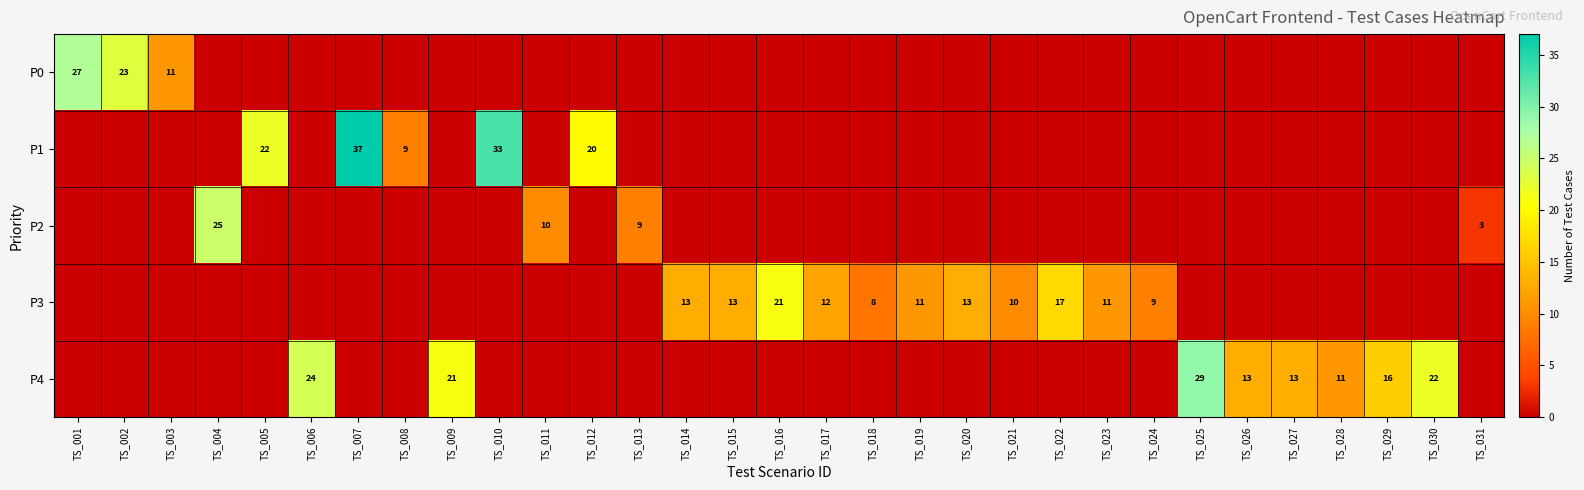

The value of P4 at TS_027 is 18. True or false?

False